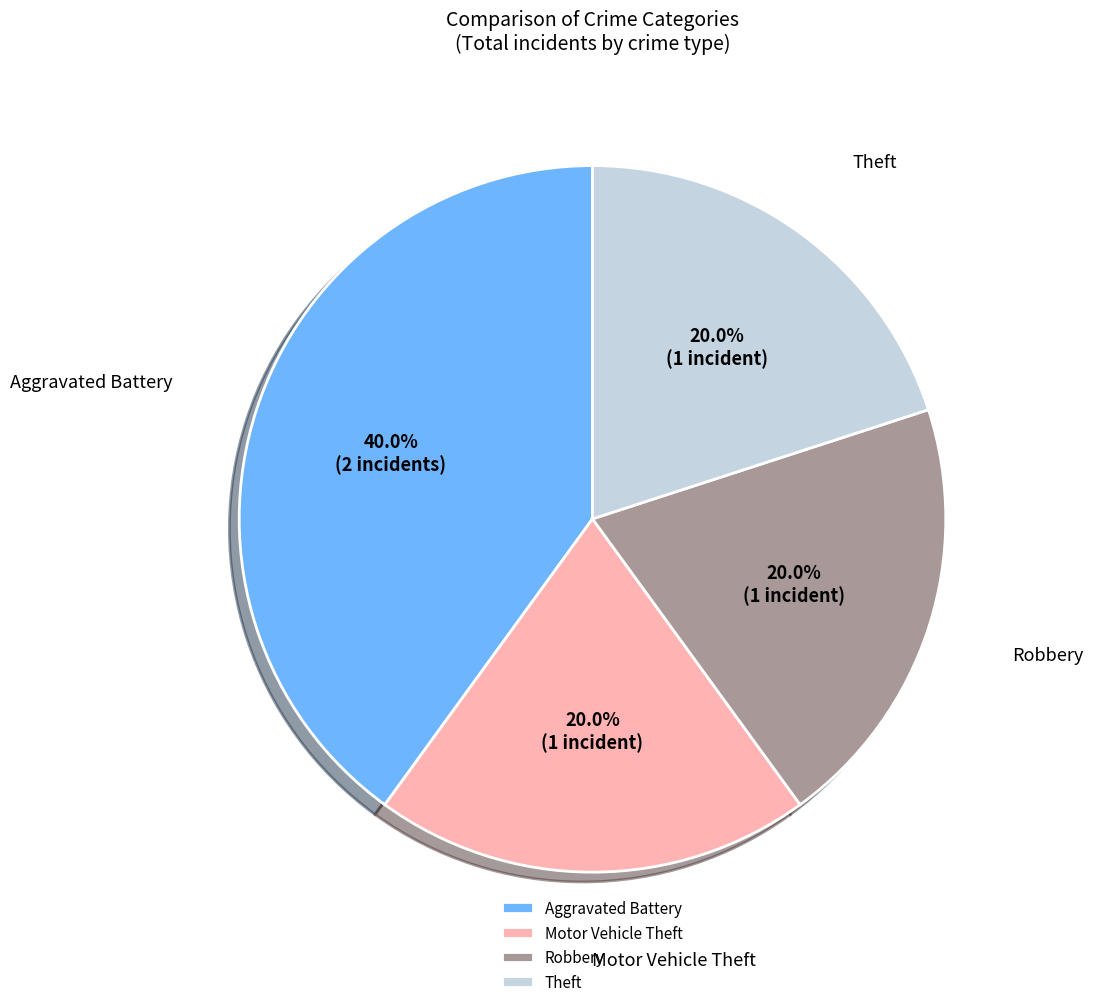

Approximately how many times larger is the value at Robbery compared to Motor Vehicle Theft?

1.0